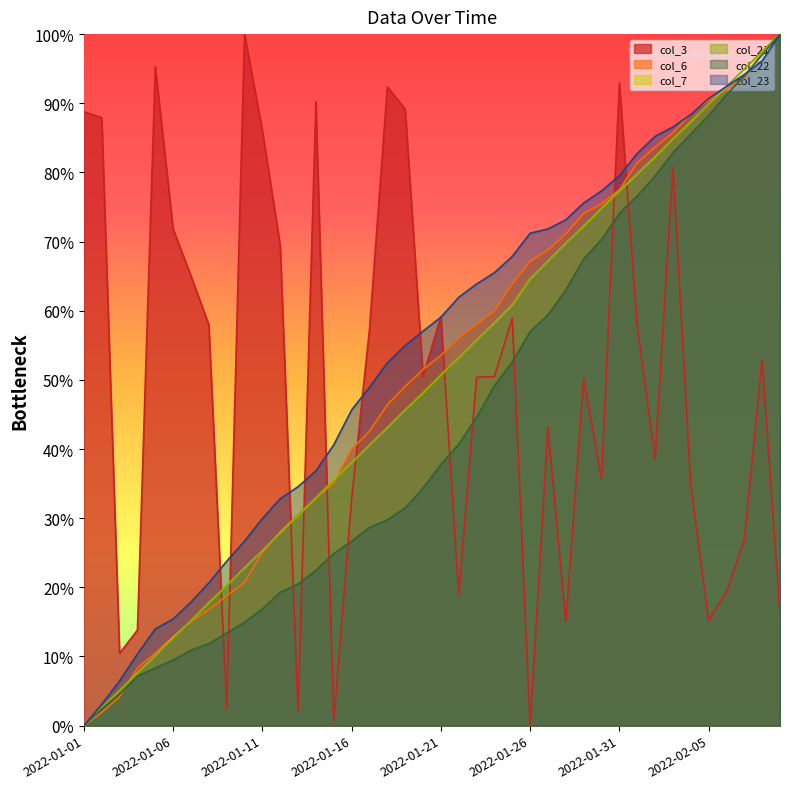

The col_22 series shows 55.6 at 2022-01-21. True or false?

False